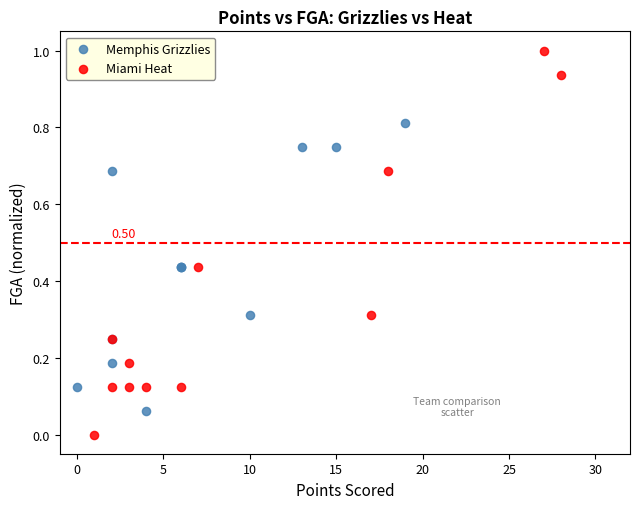

What are all the series names shown in the legend?

Memphis Grizzlies, Miami Heat